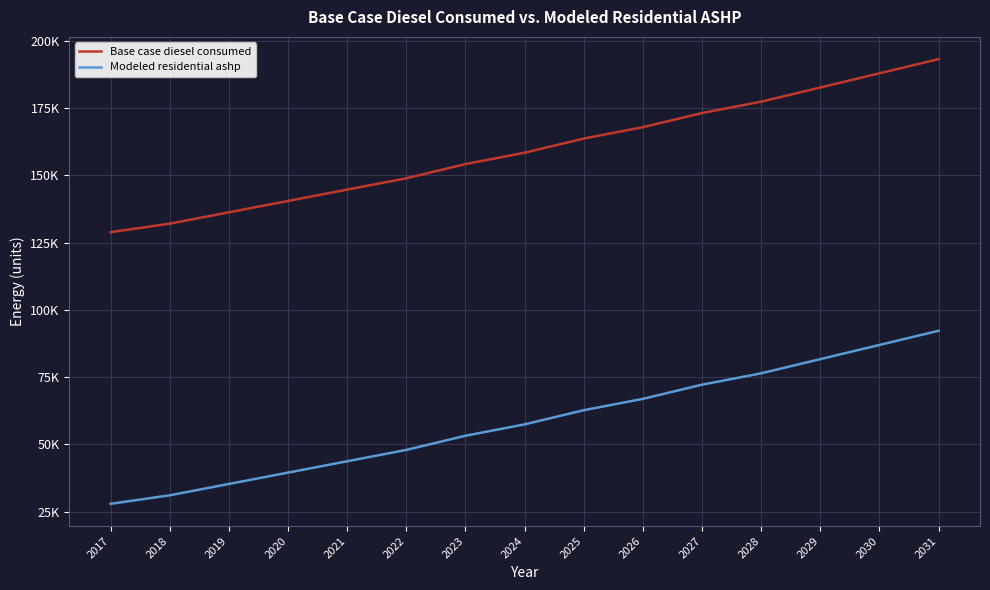

The value of Base case diesel consumed at 2030 is 59684.8. True or false?

False